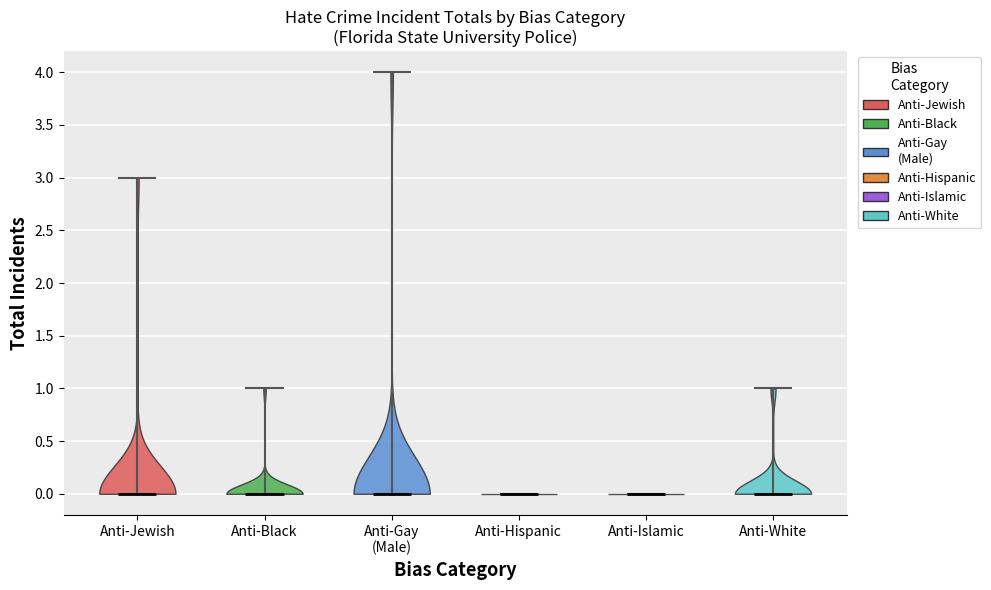

Reading left to right, read every violin against the y-axis: where its median line is, and the lowest and highest points it reaches. The values are not printed on the chart, so give them approximately, as read against the axis.

Anti-Jewish: median line 0, lowest point 0, highest point 3
Anti-Black: median line 0, lowest point 0, highest point 1
Anti-Gay (Male): median line 0, lowest point 0, highest point 4
Anti-Hispanic: median line 0, lowest point 0, highest point 0
Anti-Islamic: median line 0, lowest point 0, highest point 0
Anti-White: median line 0, lowest point 0, highest point 1